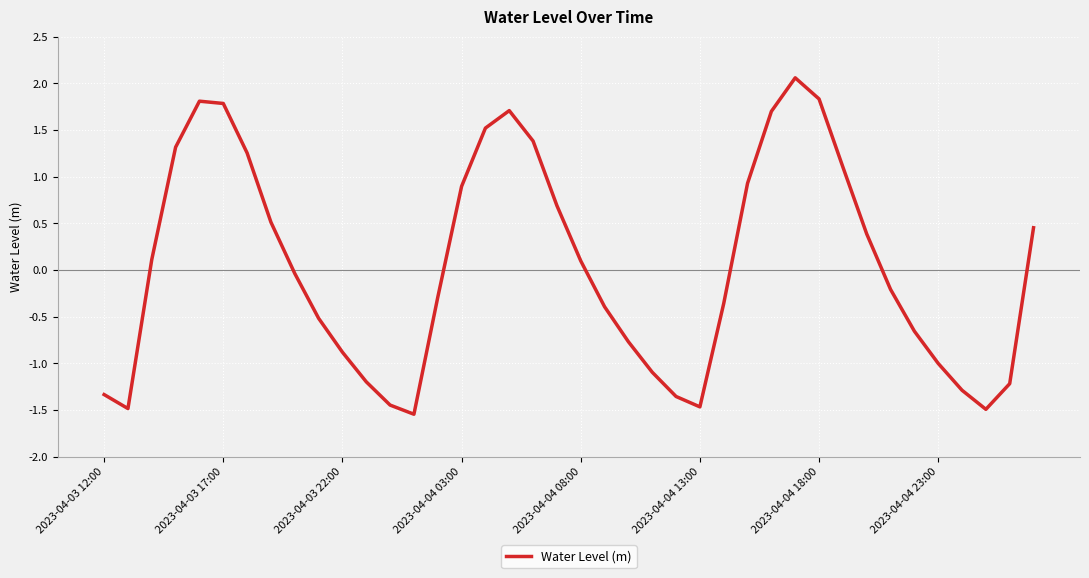

What is the greatest value displayed?

2.1